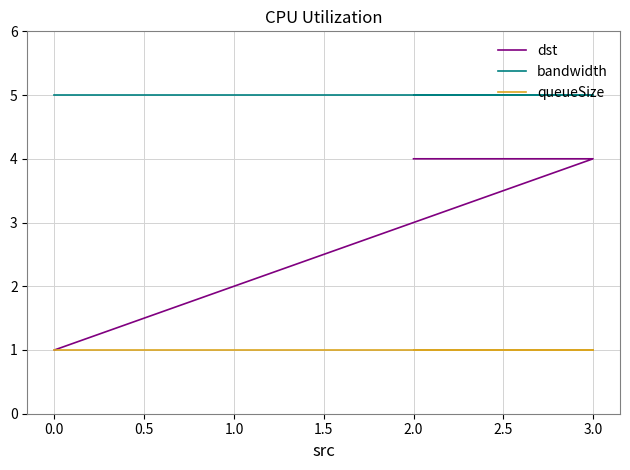

Rank the series at 2.0 from lowest to highest value.

queueSize, dst, bandwidth